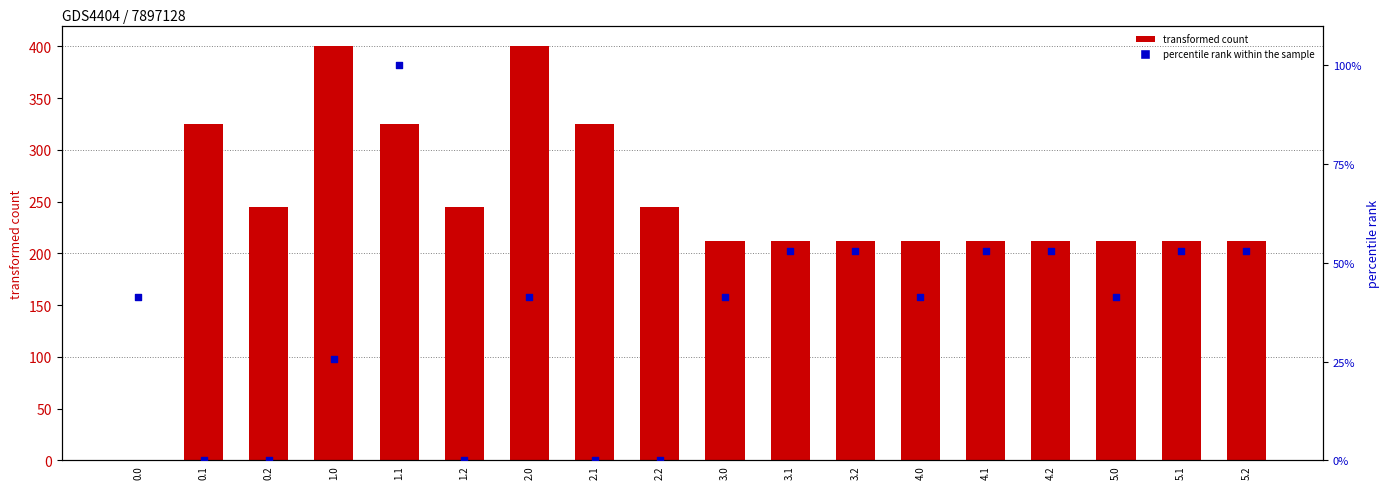

At which category is the sum across all series the highest?

2.0